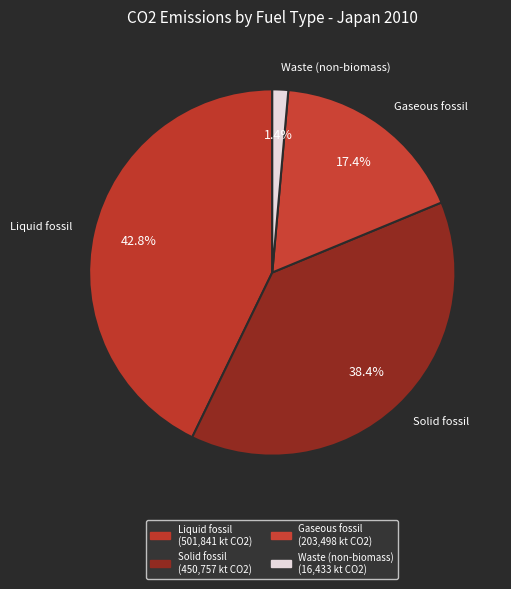

How many segments does this pie chart have?

4